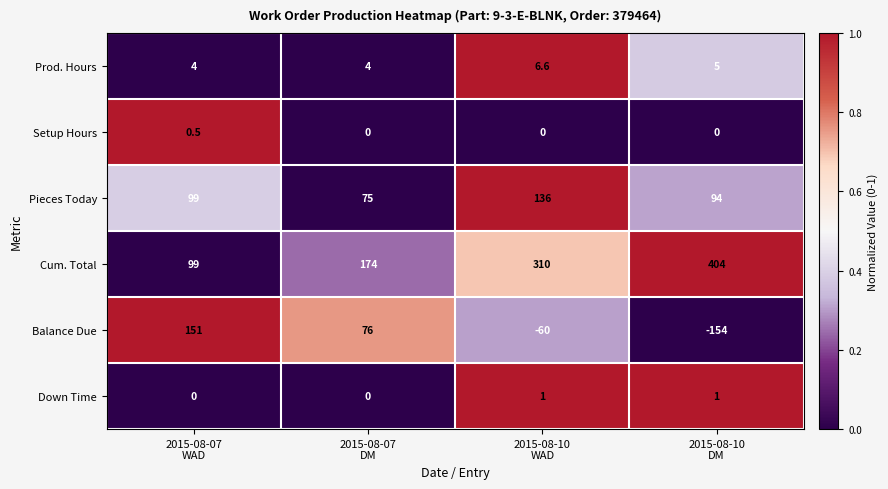

What is the difference between the maximum and second lowest values in the Pieces Today series?

42.0